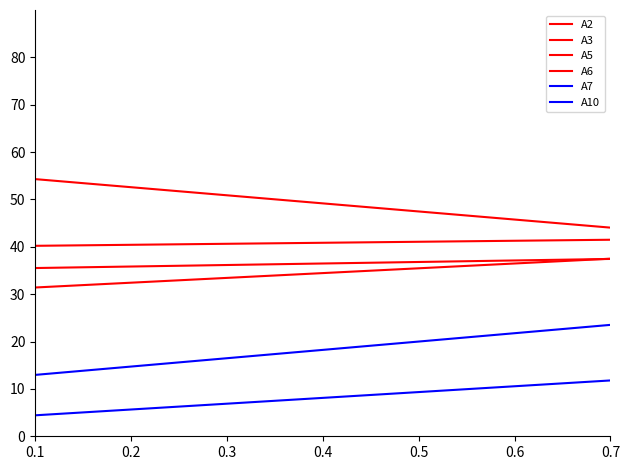

Is it true that A10 equals 1.6 at 0.1?

False